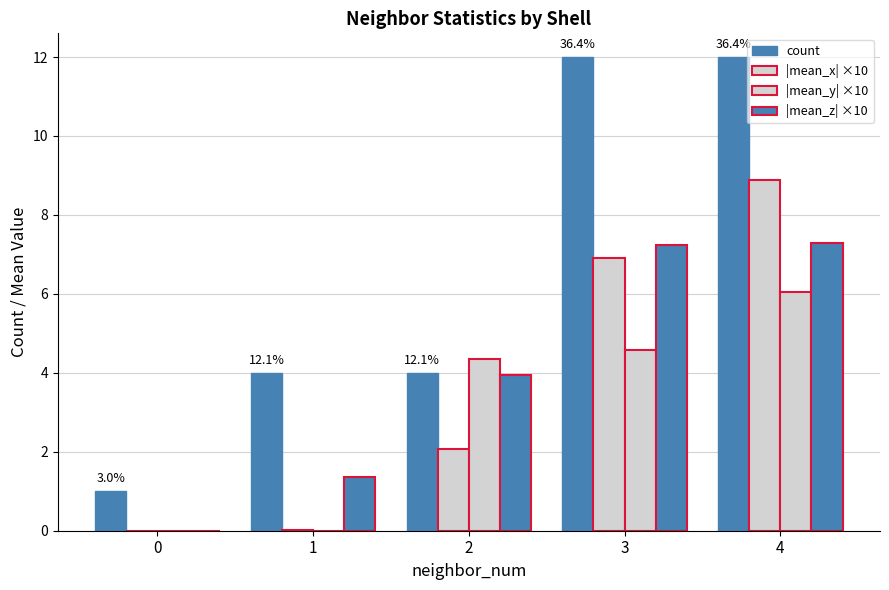

Are the bars horizontal?

No